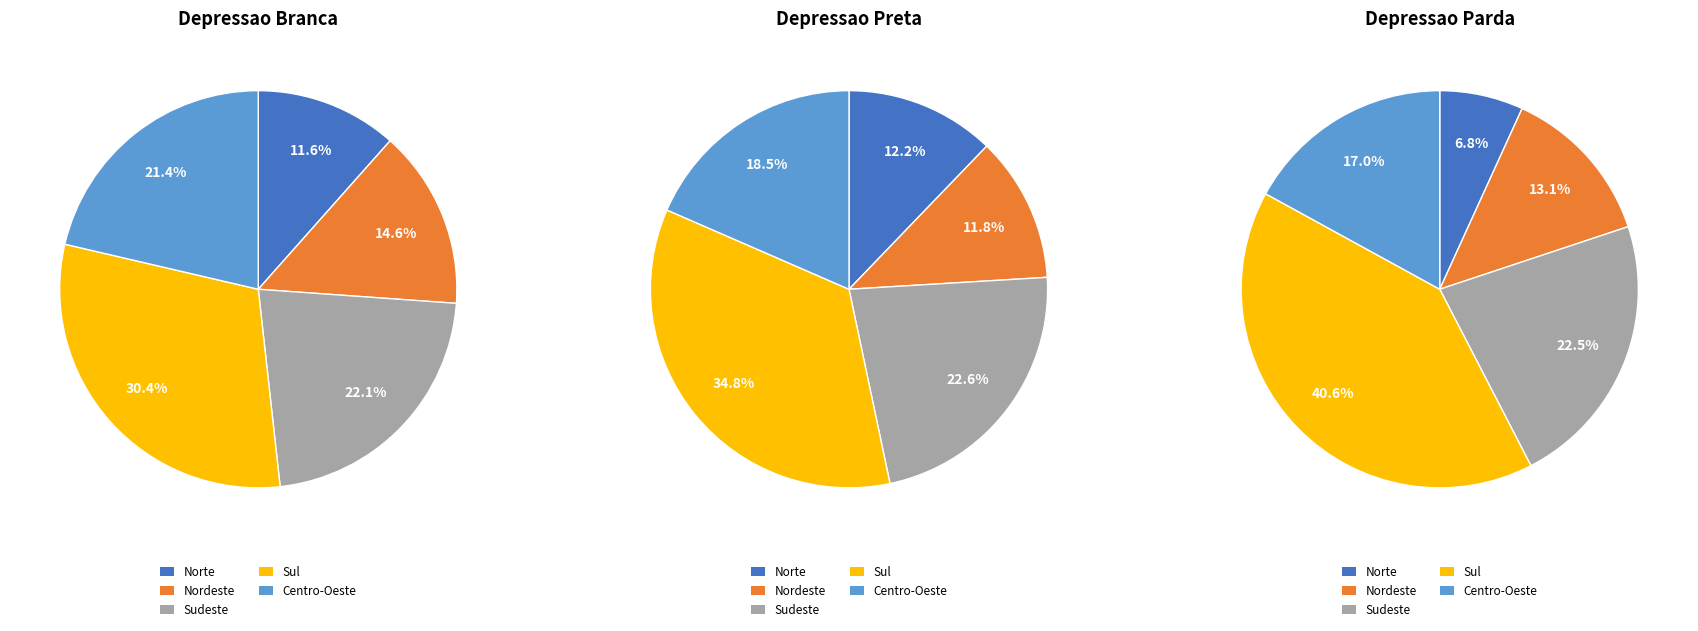

What is the smallest slice in the pie chart?

Norte